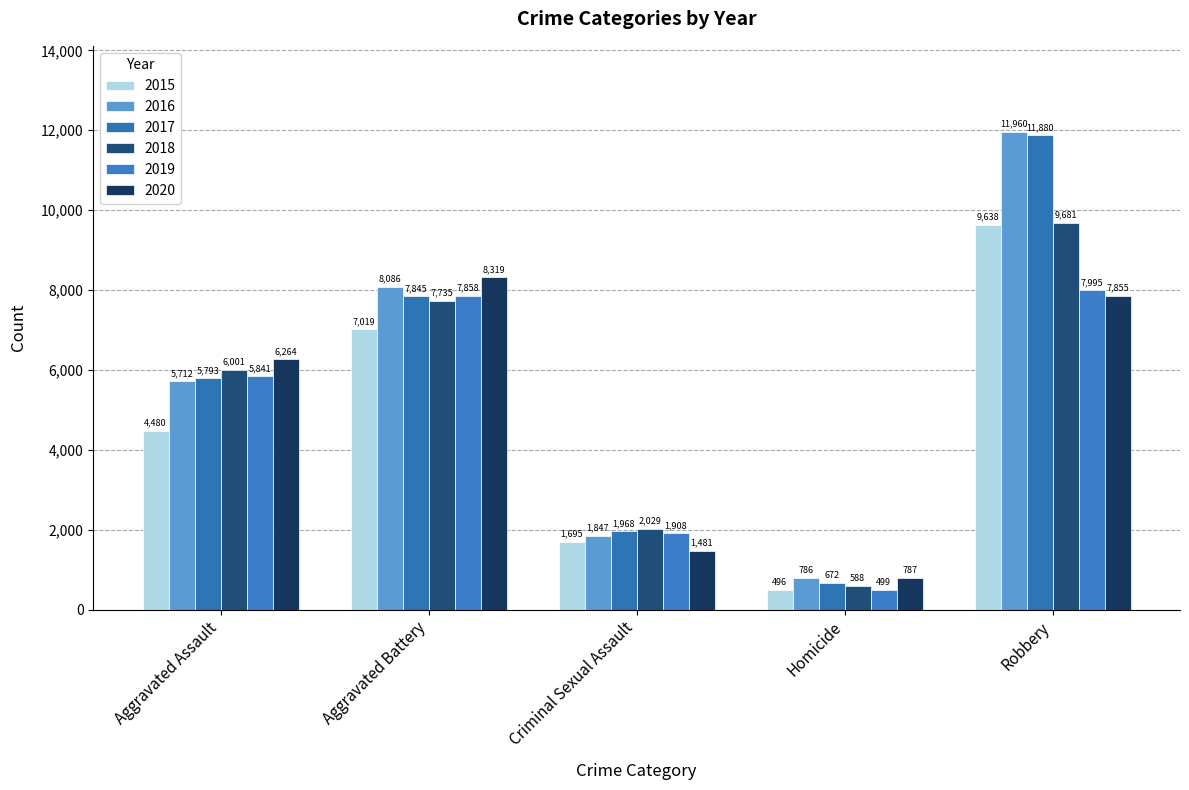

What is the total value across all series at Aggravated Battery?

46862